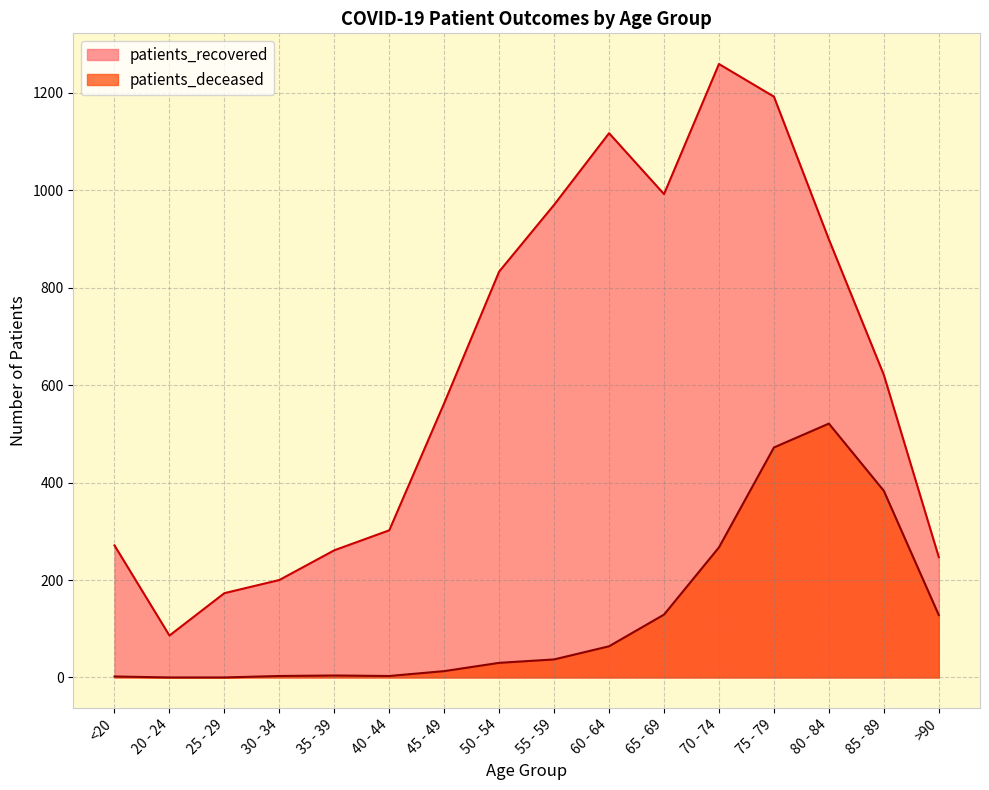

True or false: patients_recovered and patients_deceased cross at least once.

False